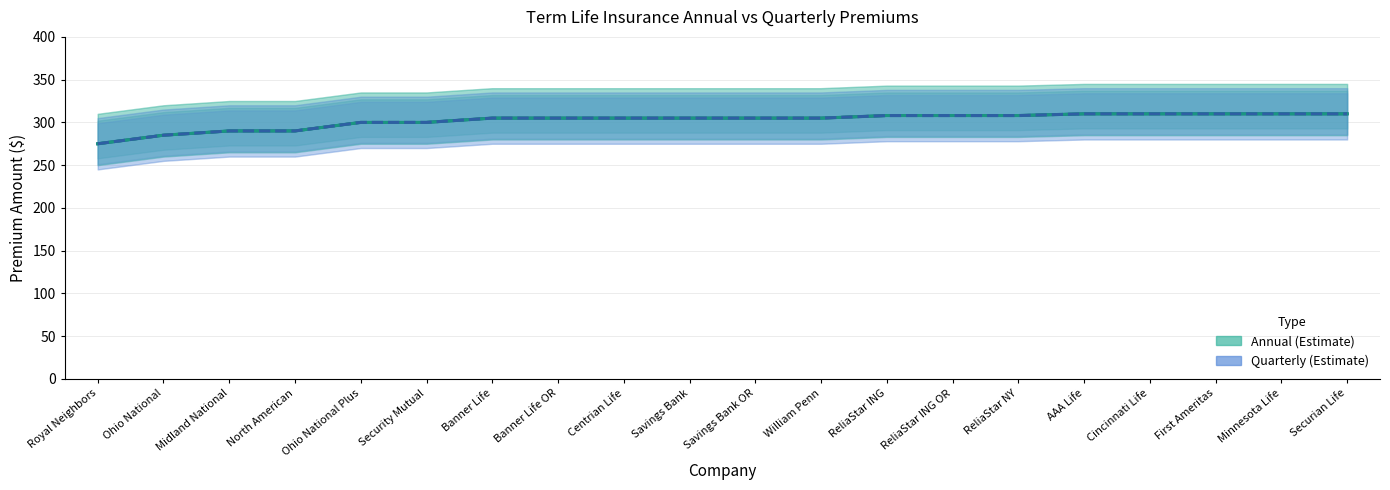

True or false: Quarterly has more than 1 interior local peaks.

False